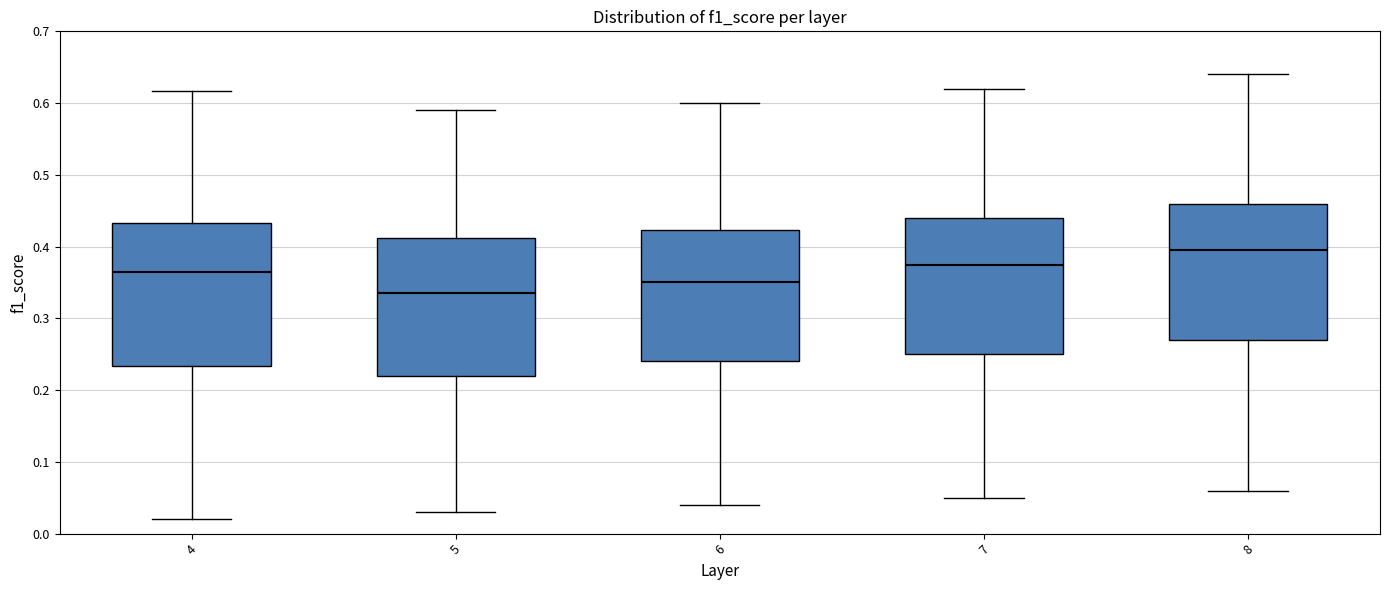

Where is the upper edge of the box at x = 4 on the y-axis? The values are not printed on the chart, so give them approximately, as read against the axis.

0.43